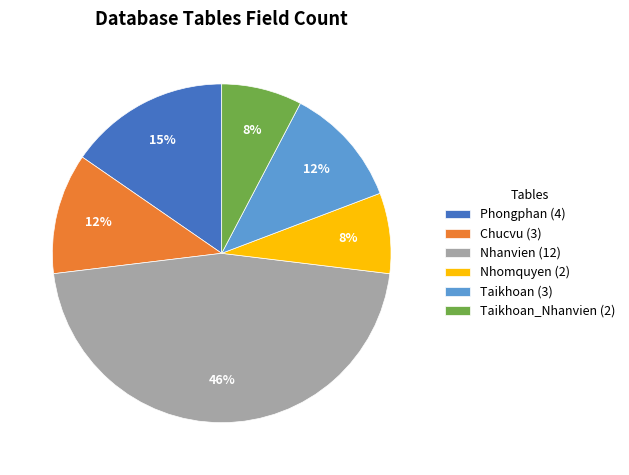

What percentage is the Nhanvien (12) slice, to the nearest percent?

46%